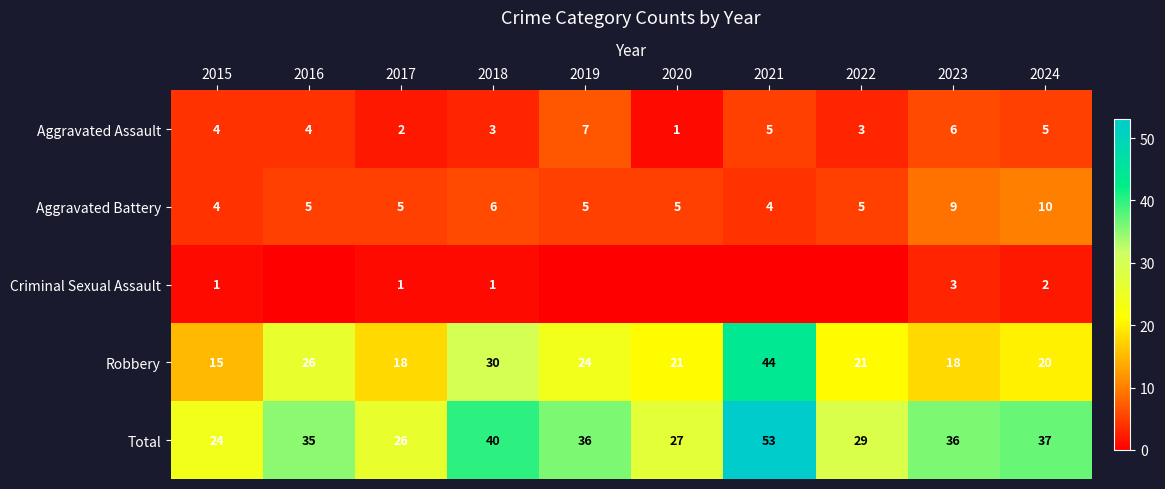

Is it true that Aggravated Assault equals 1 at 2020?

True